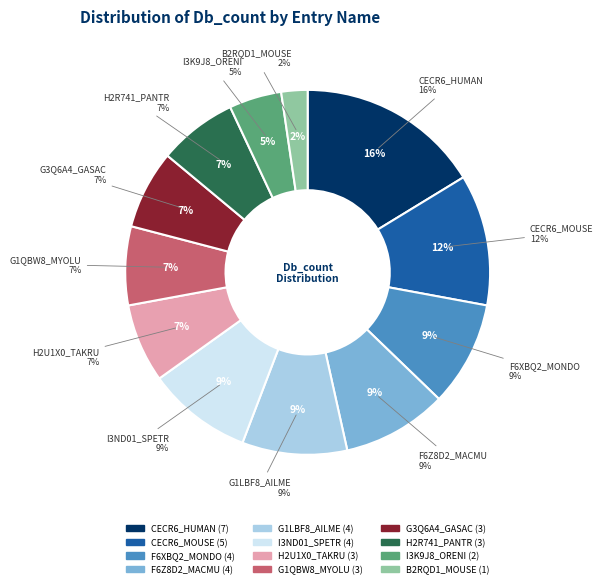

Is there any slice that represents more than half of the pie?

No